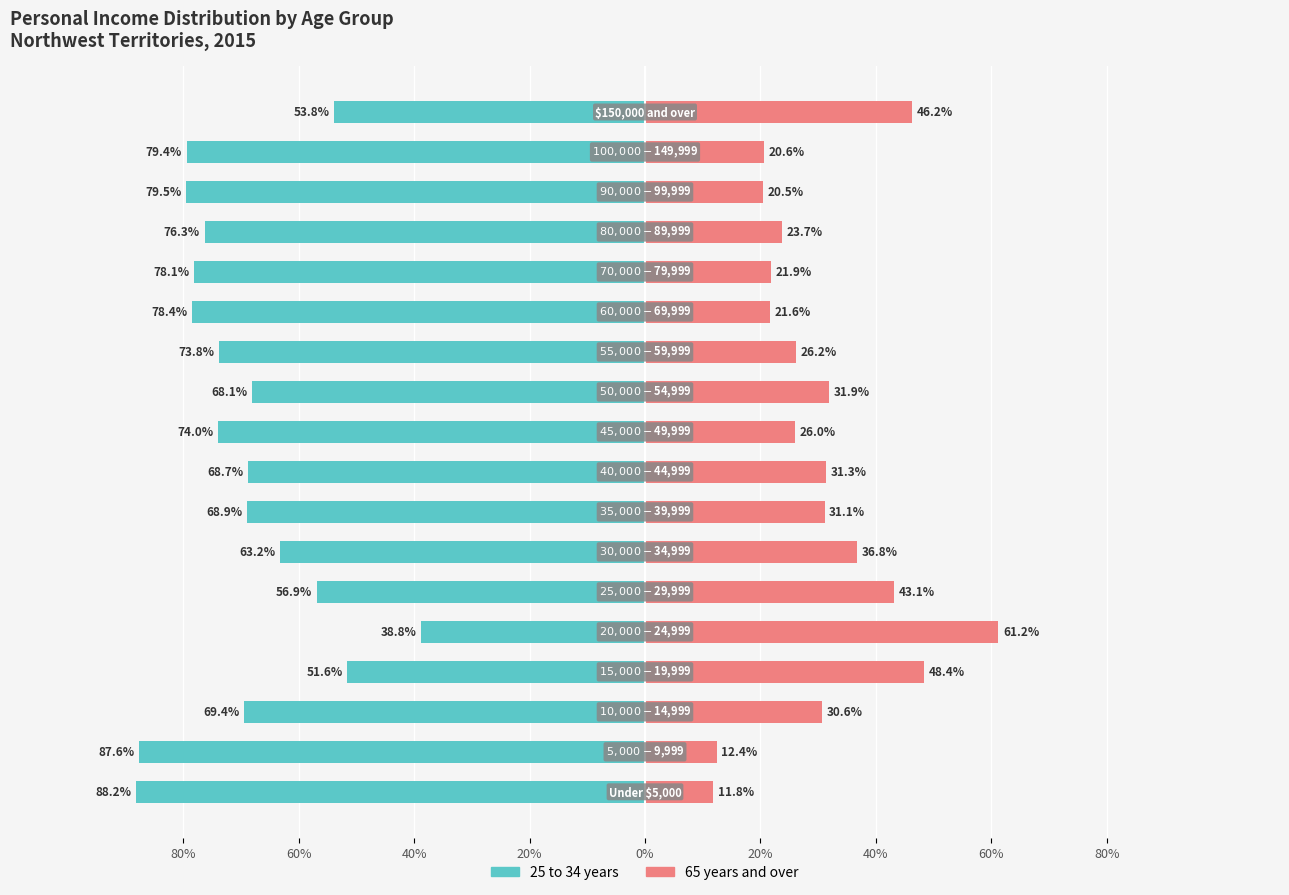

Reading left to right, transcribe all the data shown in this chart.

25 to 34 years: -88.2	-87.6	-69.4	-51.6	-38.8	-56.9	-63.2	-68.9	-68.7	-74.0	-68.1	-73.8	-78.4	-78.1	-76.3	-79.5	-79.4	-53.8
65 years and over: 11.8	12.4	30.6	48.4	61.2	43.1	36.8	31.1	31.3	26.0	31.9	26.2	21.6	21.9	23.7	20.5	20.6	46.2